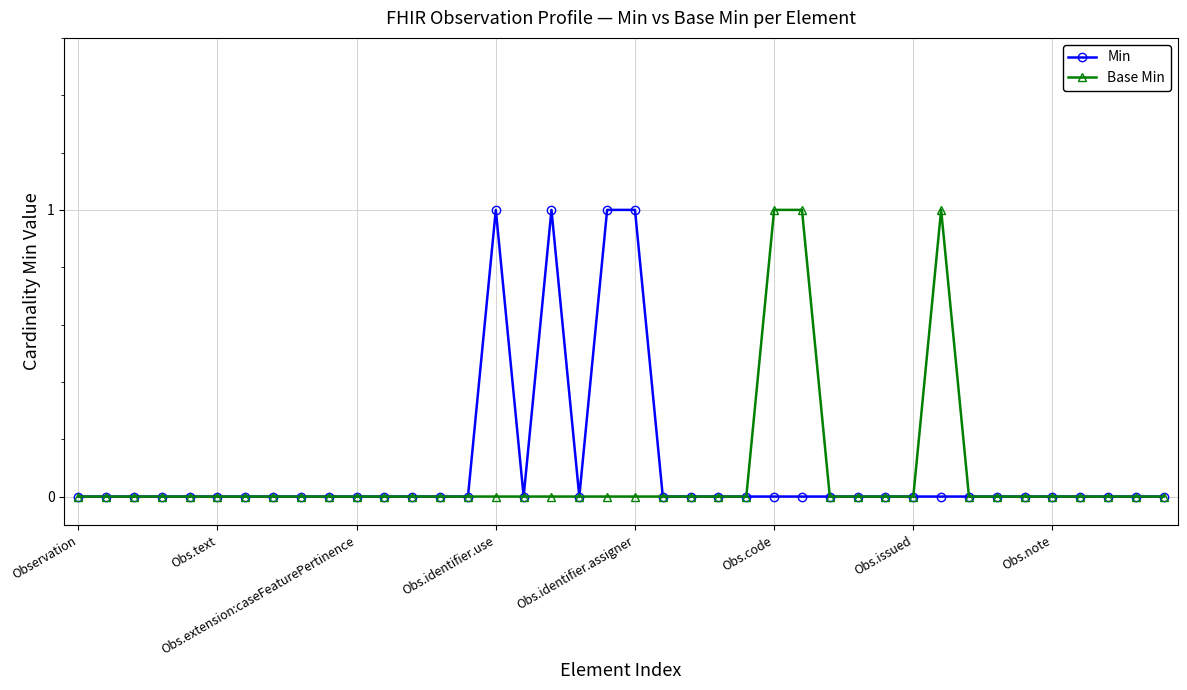

Does the chart have visible grid lines?

Yes